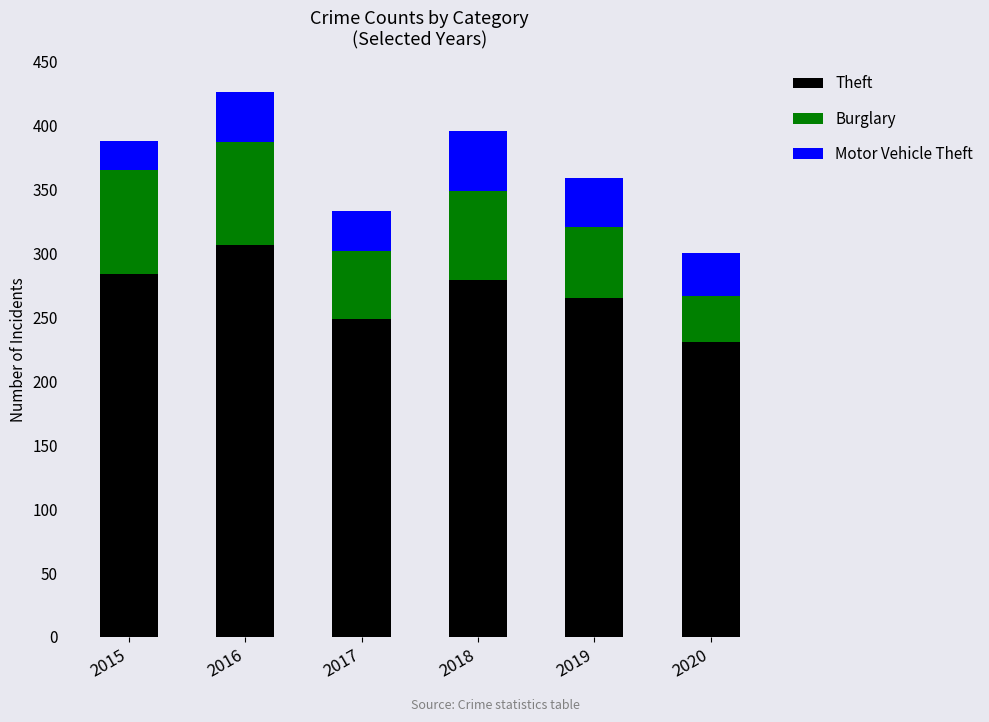

How many distinct data groups are displayed?

3